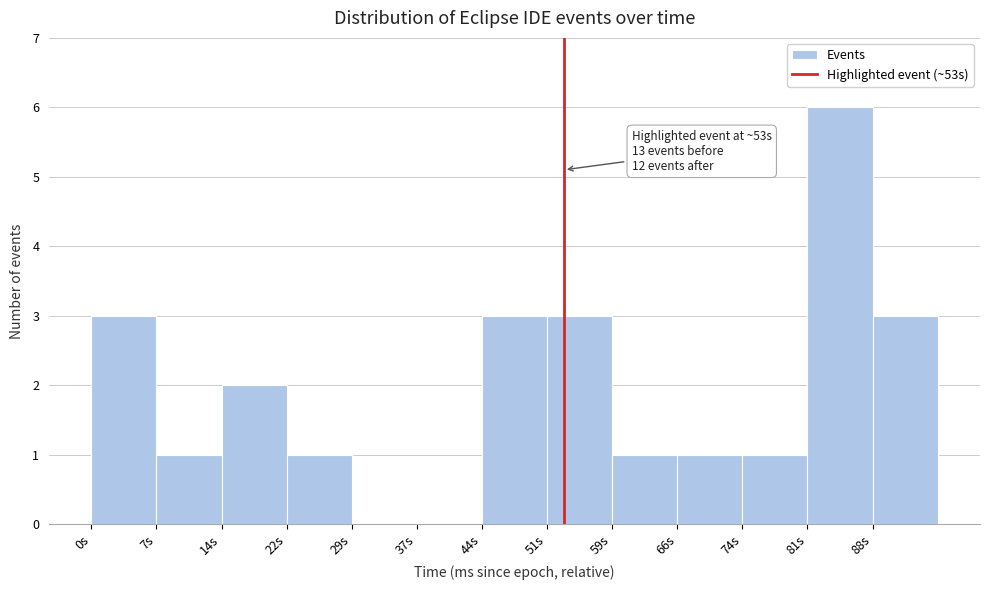

Reading left to right, extract all data points from this chart.

0s=3	7s=1	14s=2	22s=1	29s=0	37s=0	44s=3	51s=3	59s=1	66s=1	74s=1	81s=6	88s=3